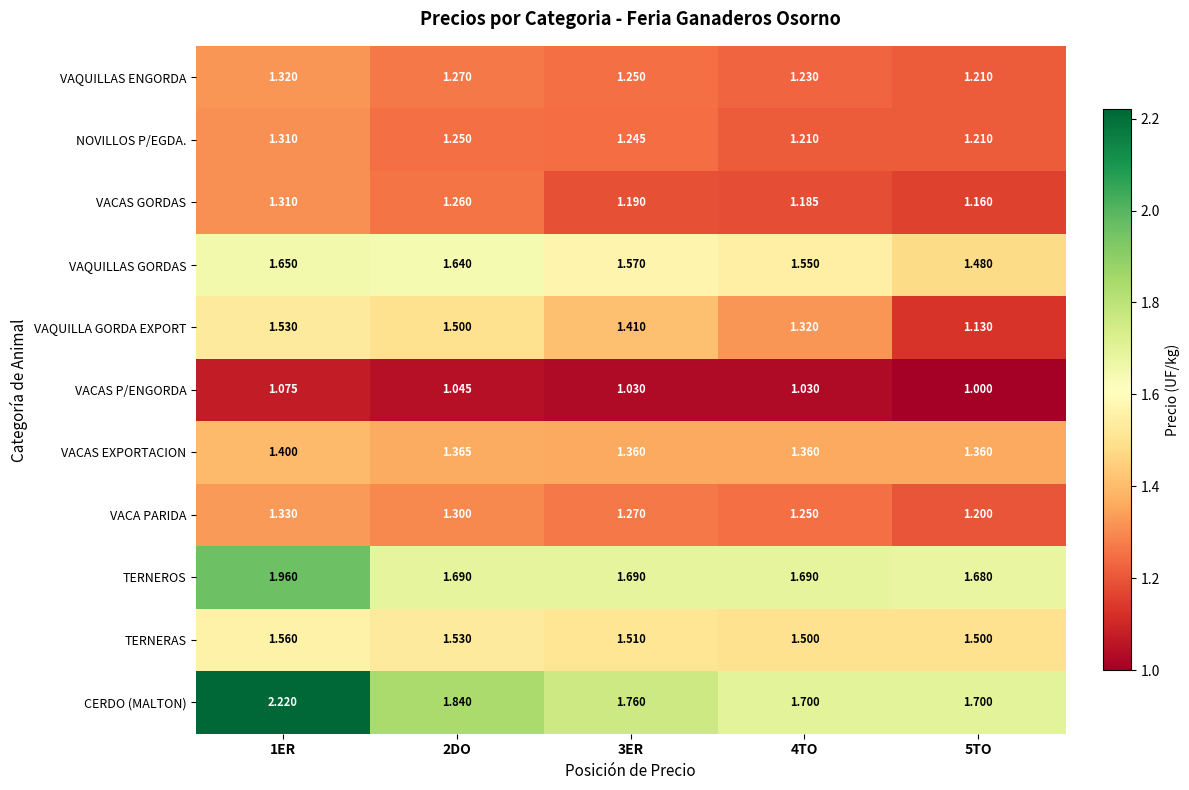

Which series has the largest range (max minus min)?

CERDO (MALTON)